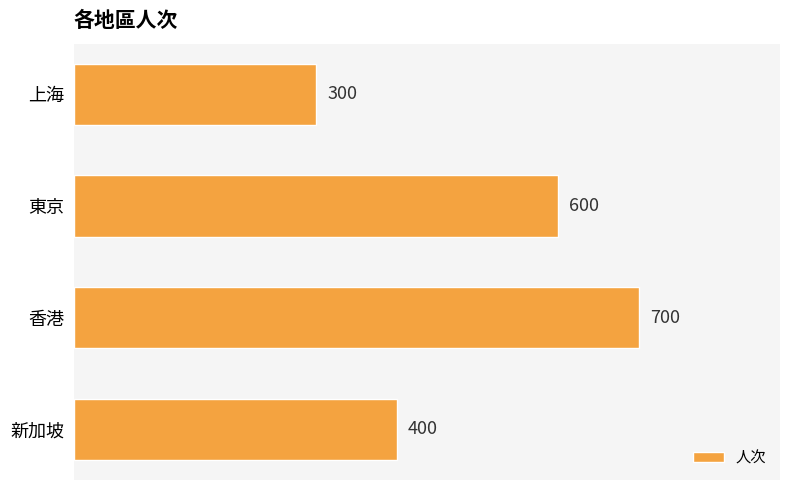

What is the minimum value shown in the chart?

300